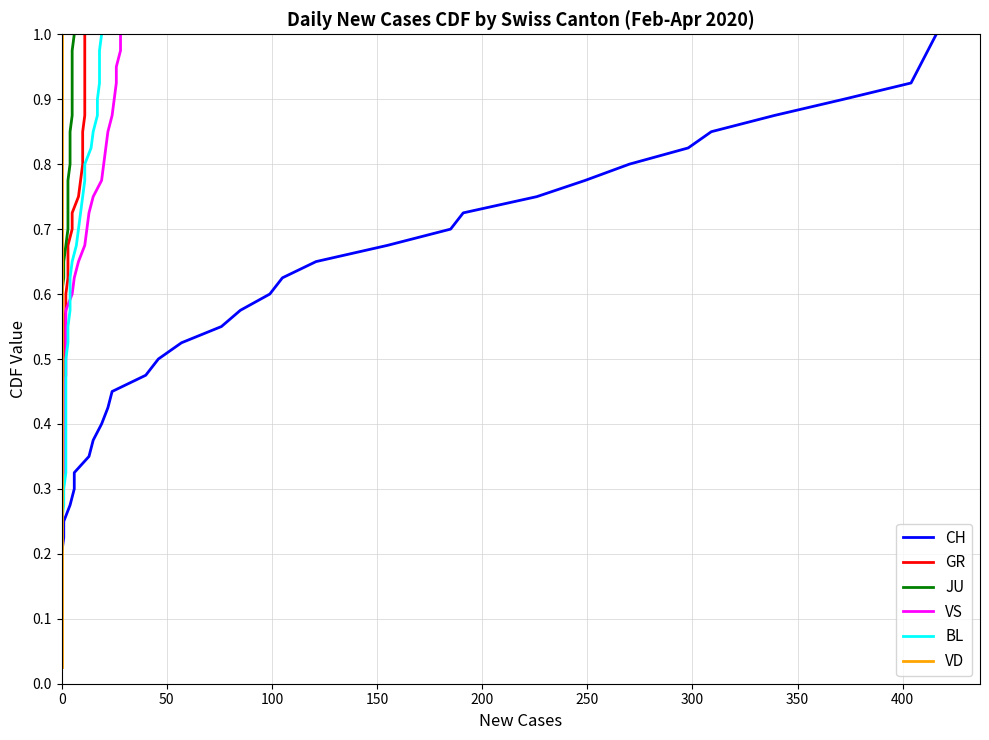

True or false: VS and BL intersect in this chart.

False